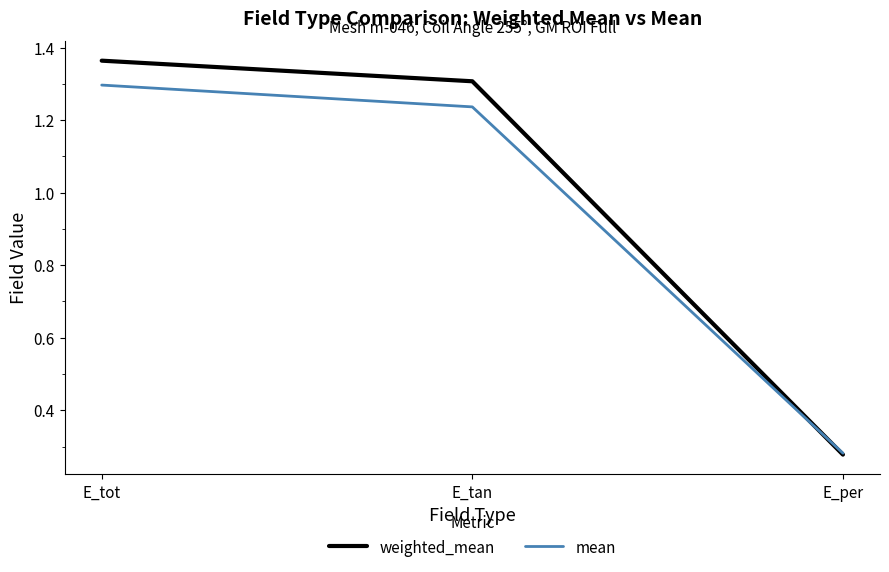

Count the number of categories in the chart.

3